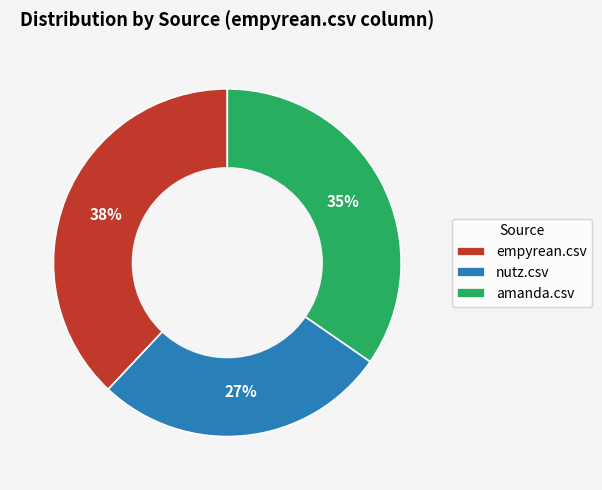

Which has a higher value, nutz.csv or empyrean.csv?

empyrean.csv